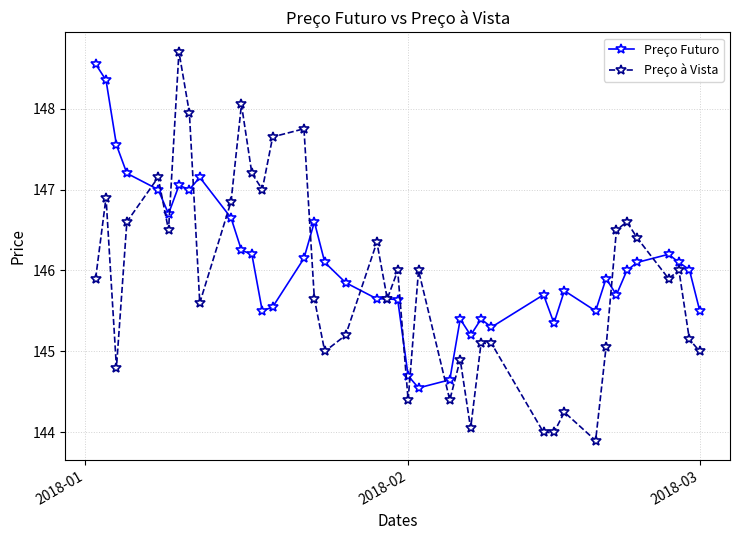

True or false: Preço à Vista has more than 0 points higher than both neighbors.

True